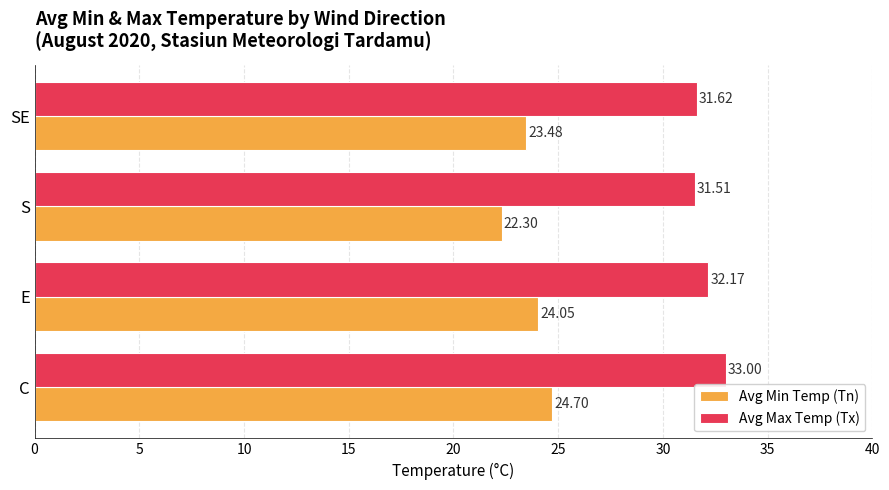

Which series has the widest spread of values?

Avg Min Temp (Tn)